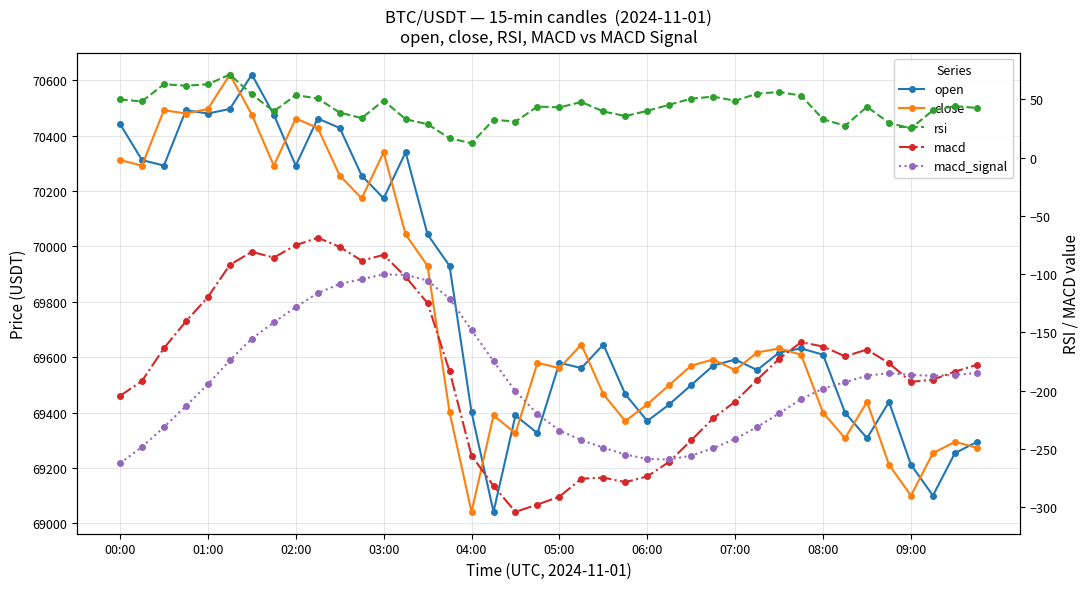

True or false: close and rsi cross at least once.

False